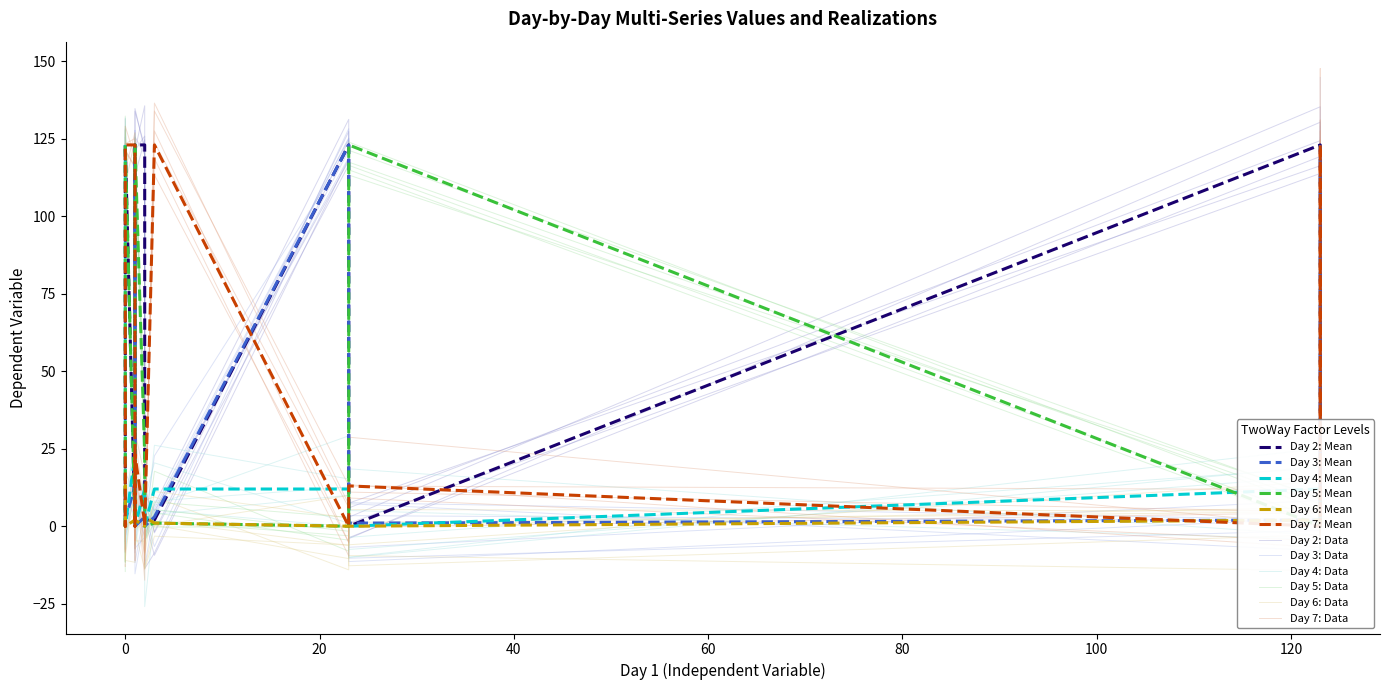

Where do Day 5 and Day 7 first cross each other?

2 and 3